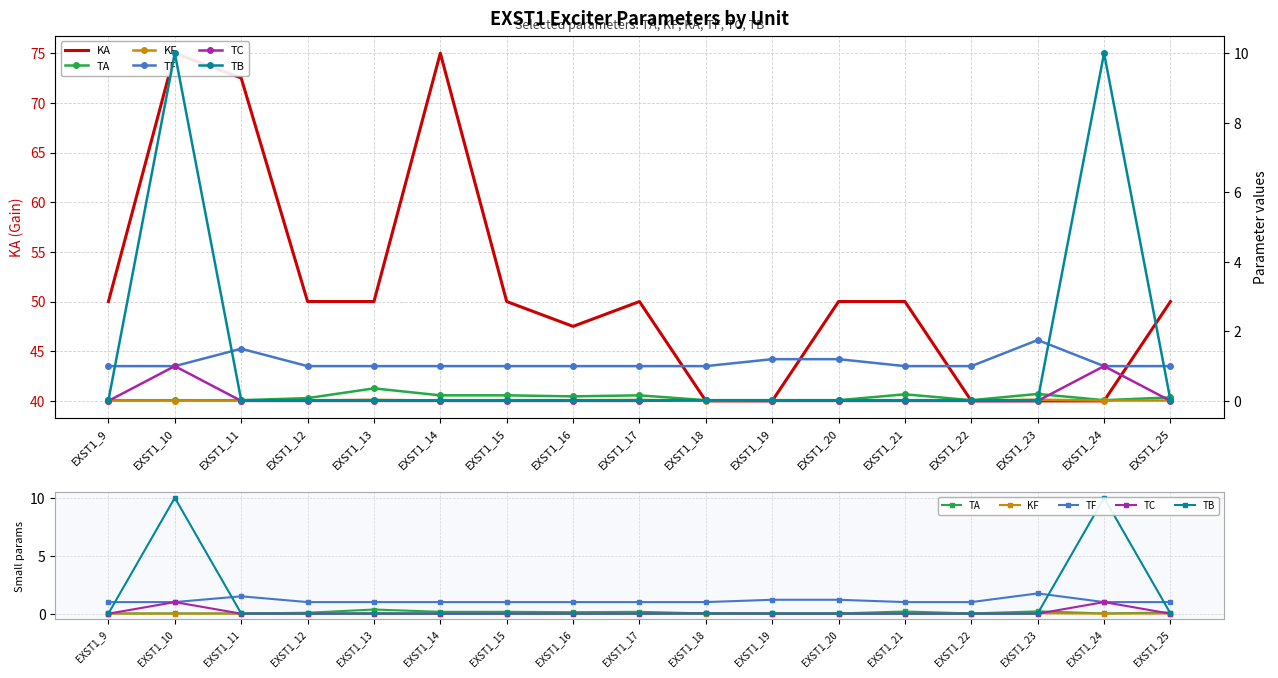

Is it true that KF equals 0.0 at EXST1_22?

False